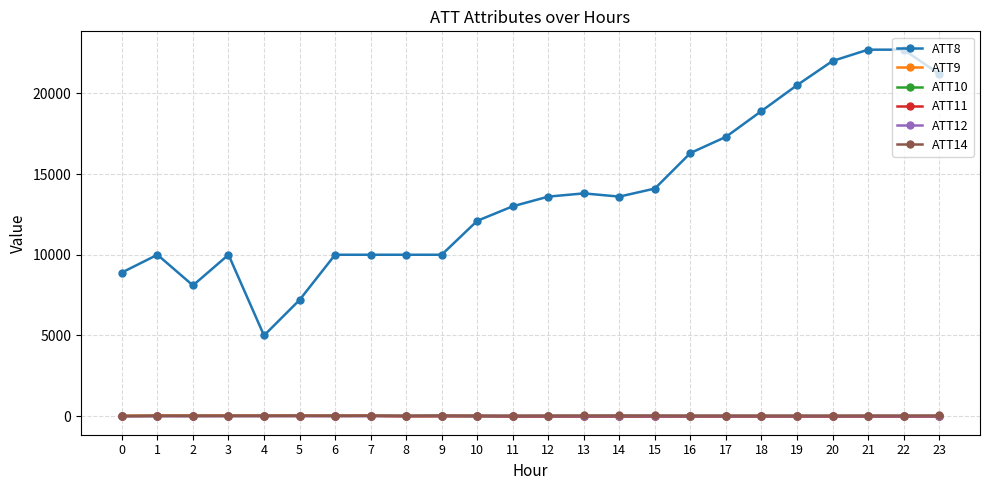

How many series are shown in this chart?

6